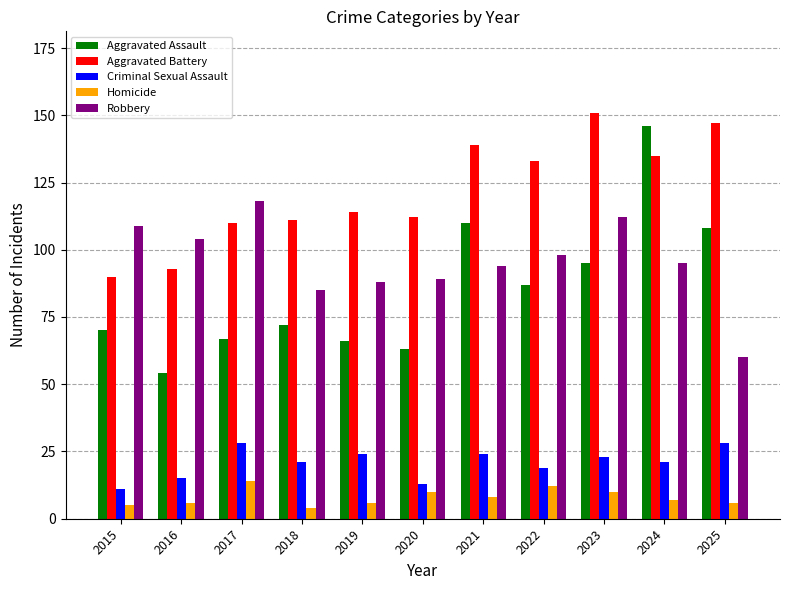

Is the value of Aggravated Assault at 2022 greater than the value of Homicide at 2023?

Yes